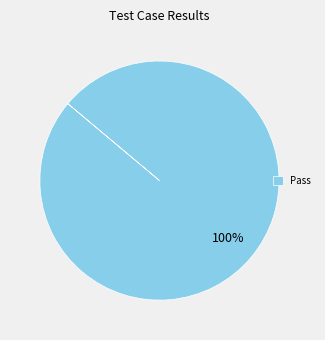

To the nearest percent, what portion does Pass represent?

100%